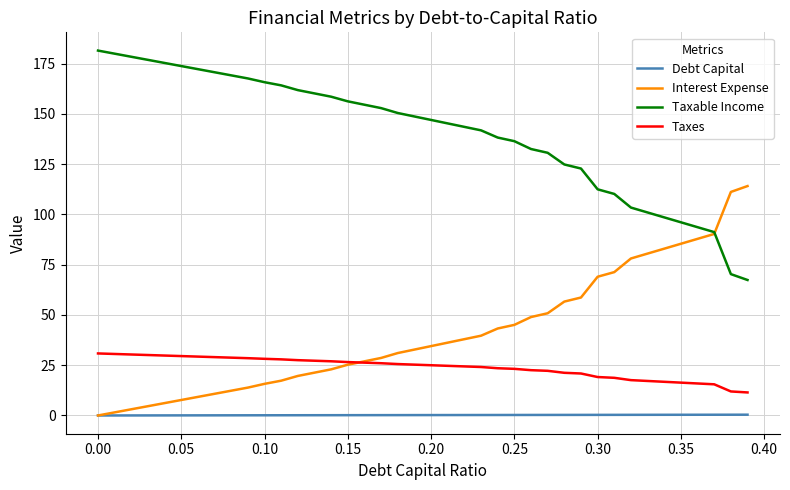

Count the number of data series in this chart.

4